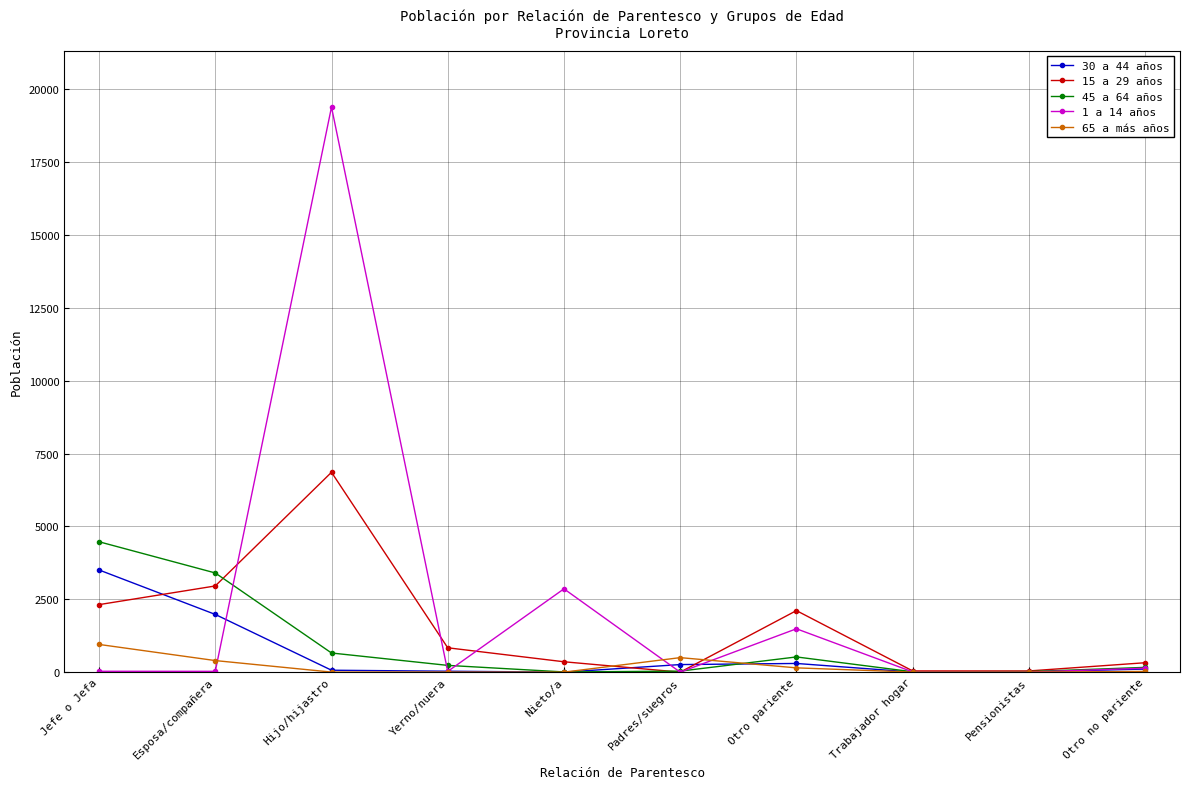

What position from the right is Hijo/hijastro?

8